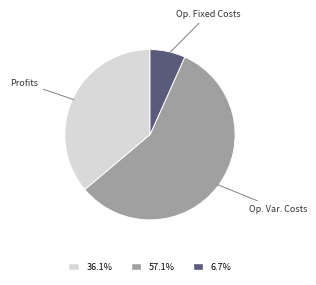

Is there a majority slice in this chart?

Yes